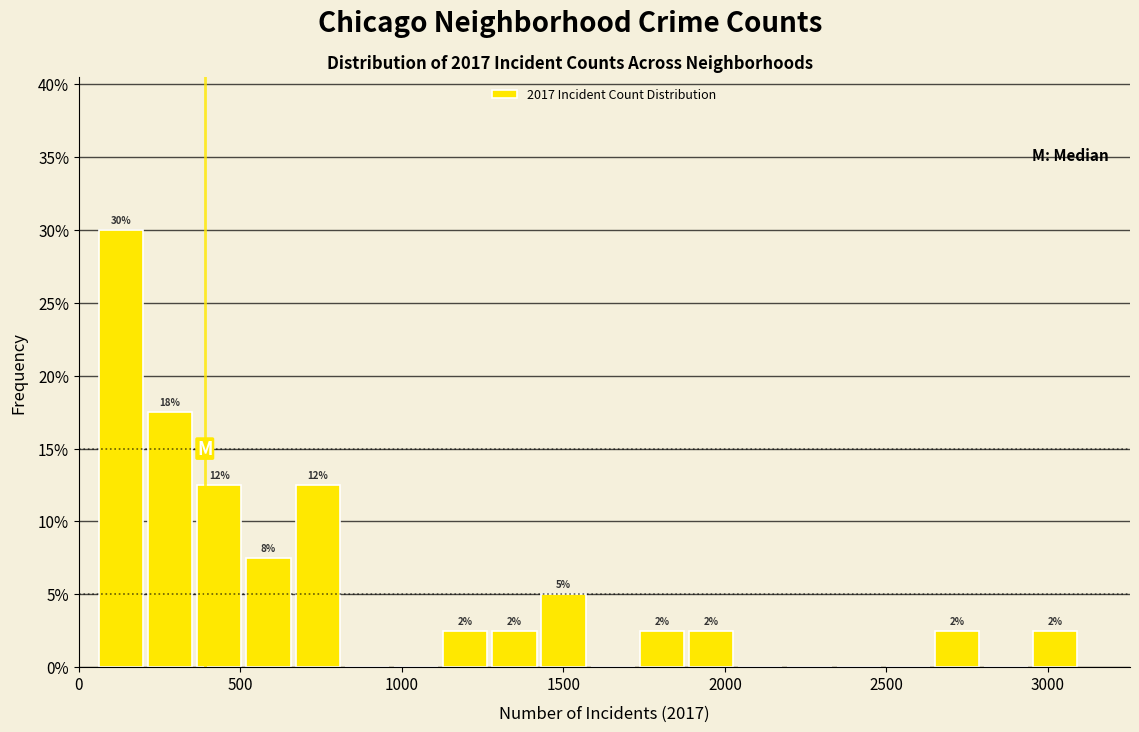

Around what value on the x-axis is the tallest bar? Give the approximate position of its centre, as read against the axis.

150